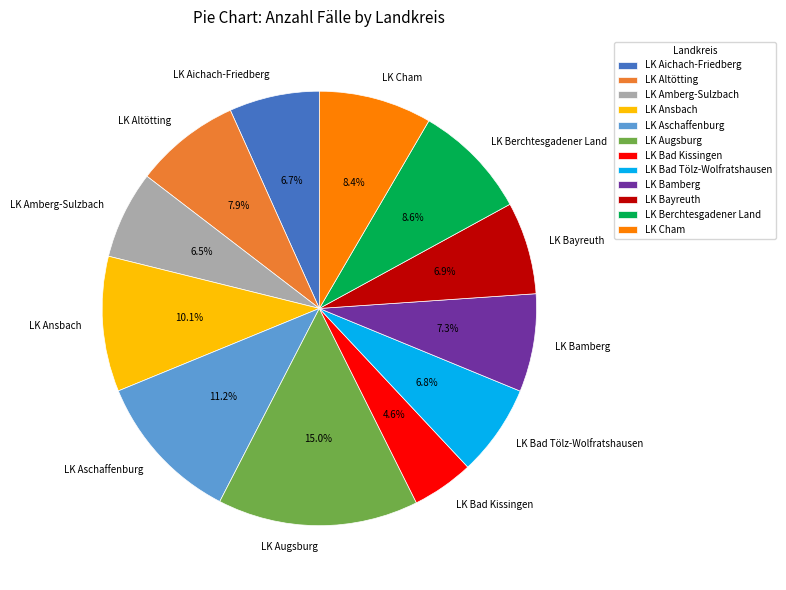

Is it true that LK Aichach-Friedberg is 7% of the pie?

True